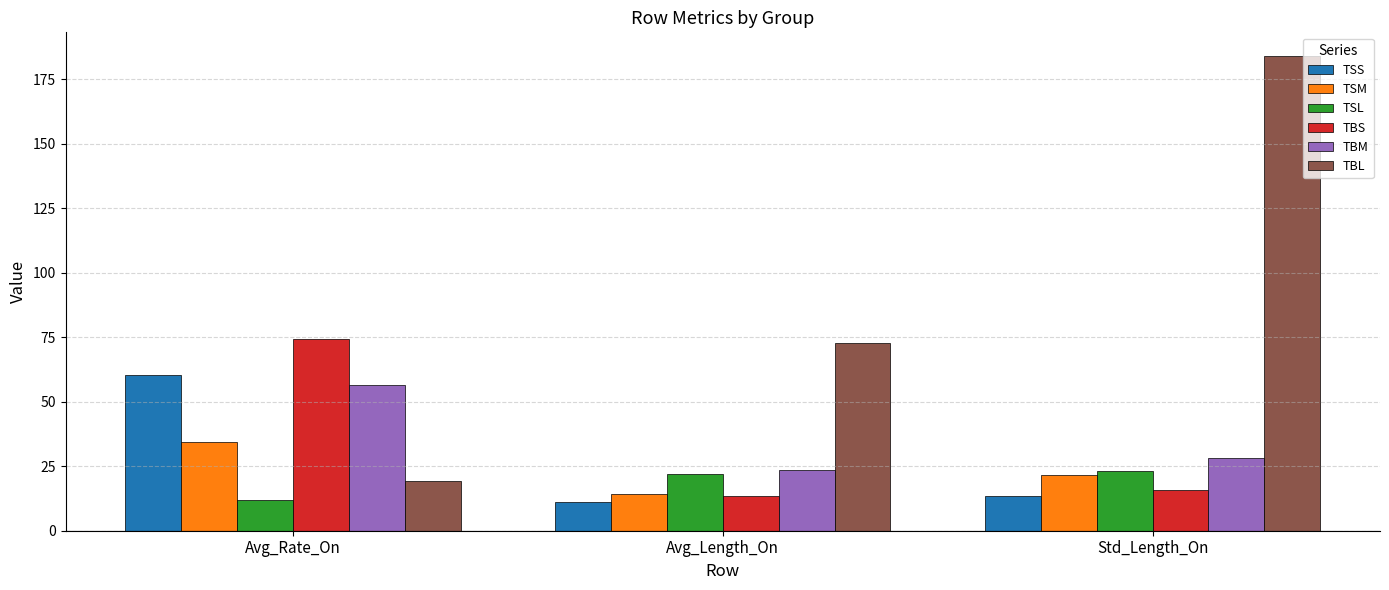

Between Avg_Rate_On and Avg_Length_On, which series saw the biggest shift?

TBS